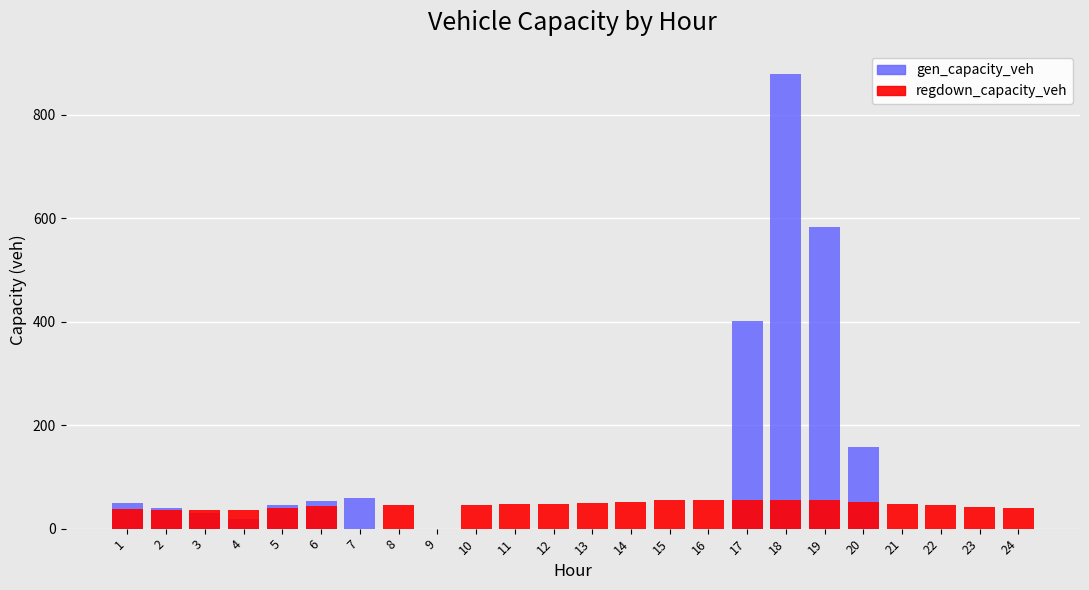

Are the bars horizontal?

No